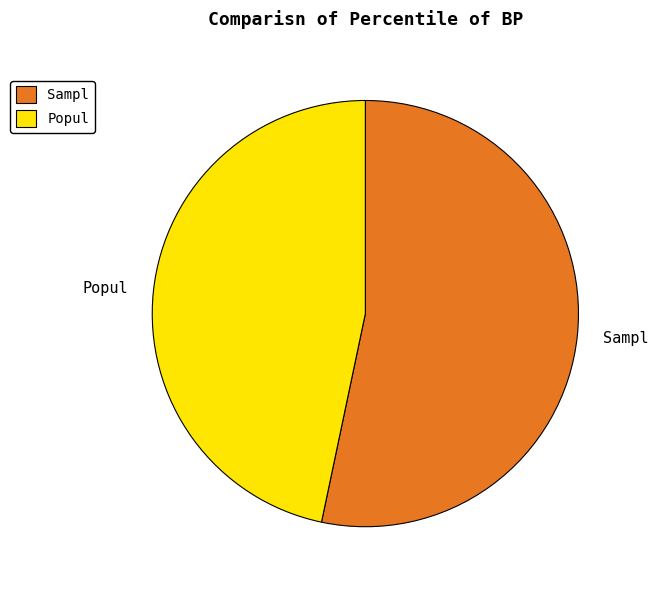

Which slice is the smallest?

Popul